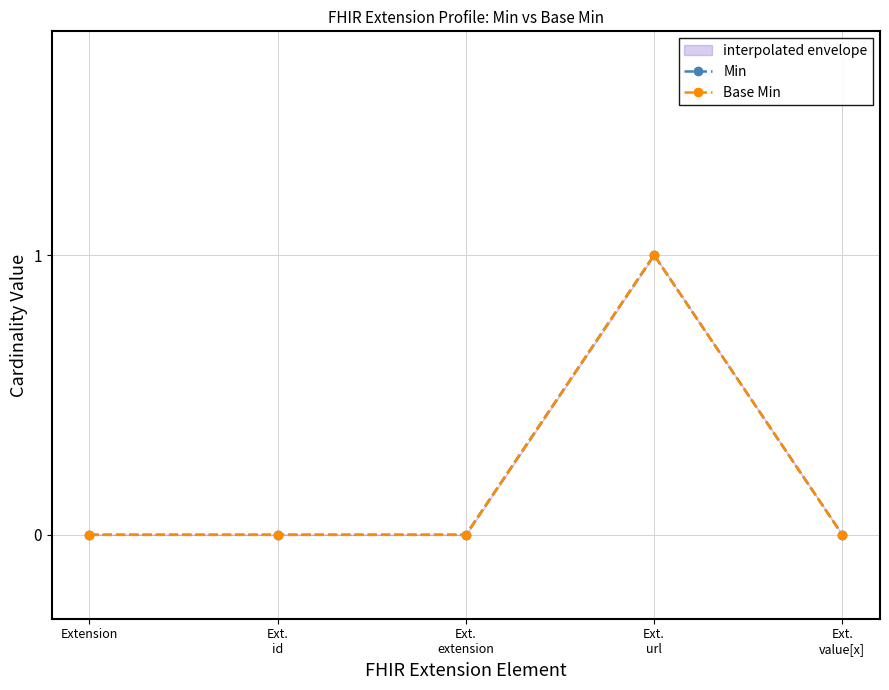

What is the maximum value shown in the chart?

1